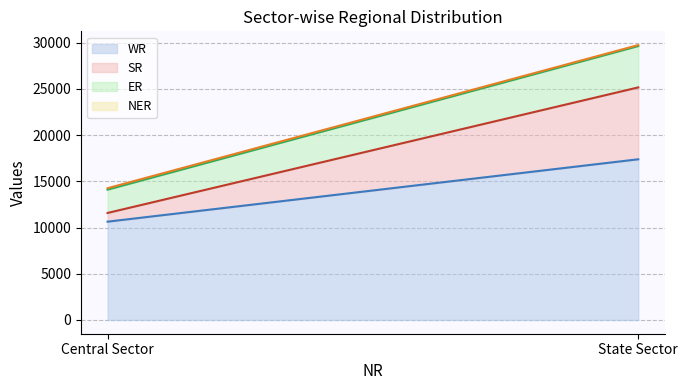

What is the difference between the WR values at Central Sector and State Sector?

6747